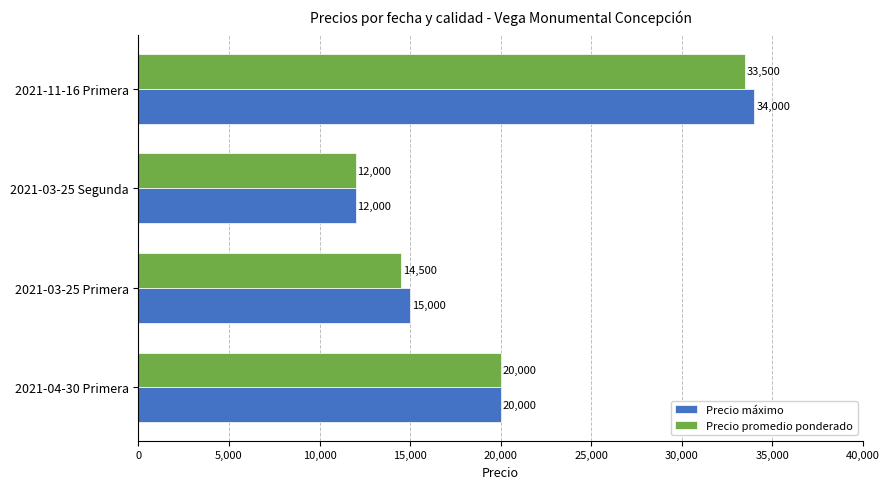

List the labels in order of Precio máximo value, largest first.

2021-11-16 Primera, 2021-04-30 Primera, 2021-03-25 Primera, 2021-03-25 Segunda